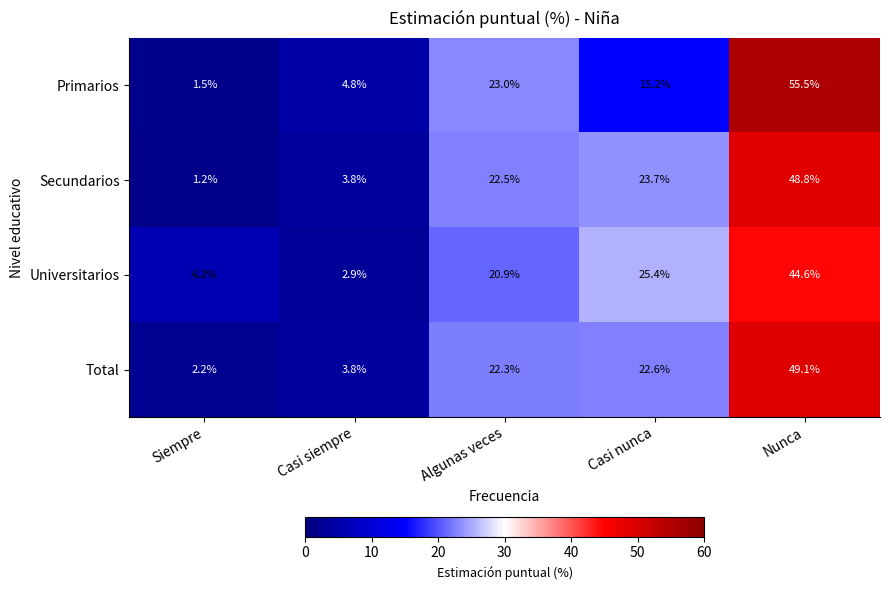

The Primarios series shows 15.2 at Casi nunca. True or false?

True